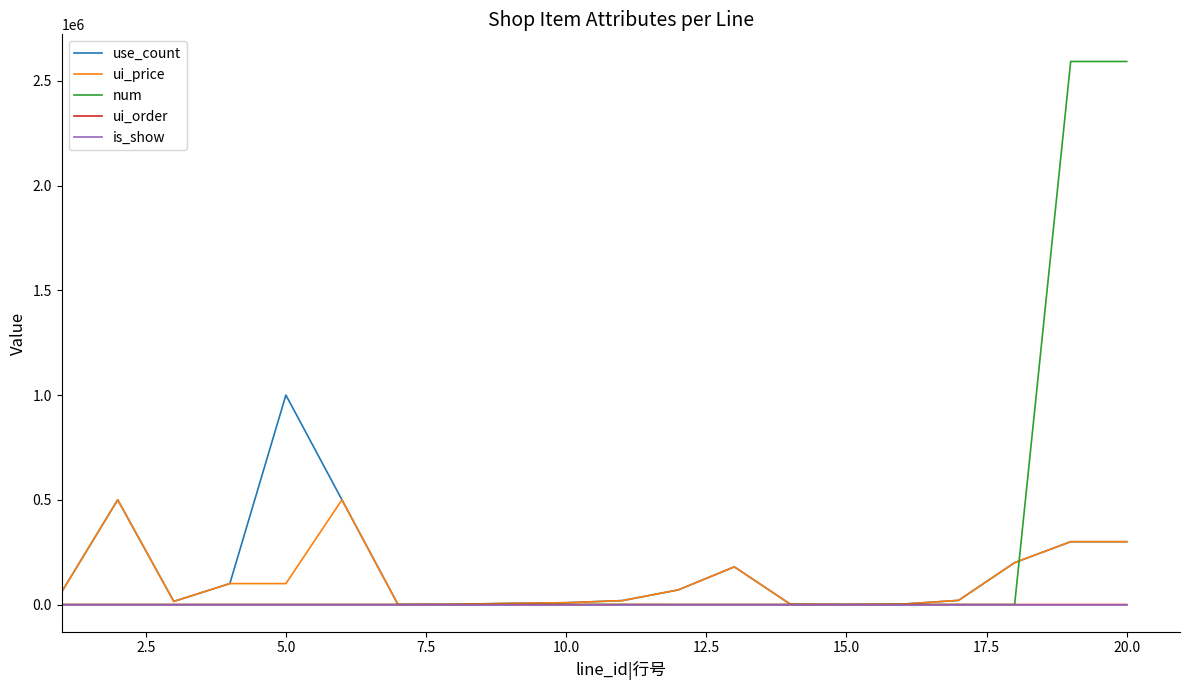

How many categories are shown in the chart?

20